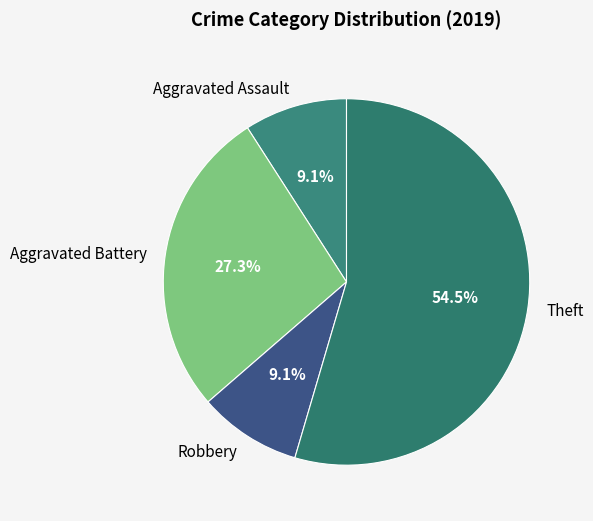

What percentage is NOT represented by Aggravated Battery?

72.7%